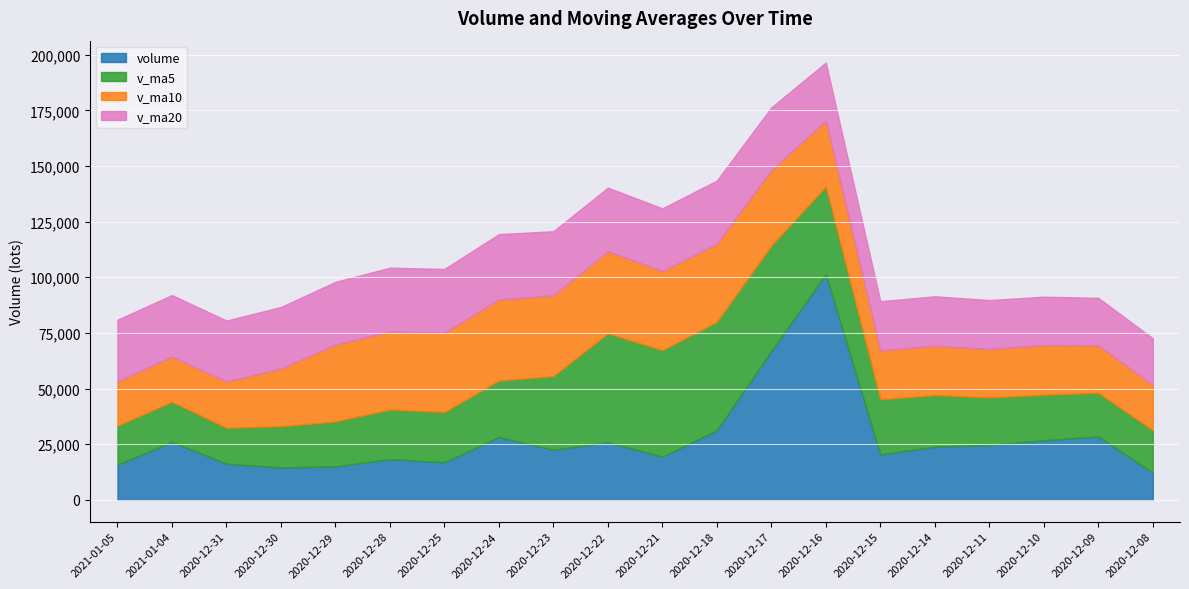

What is the difference between the maximum and second lowest values in the v_ma20 series?

8046.4